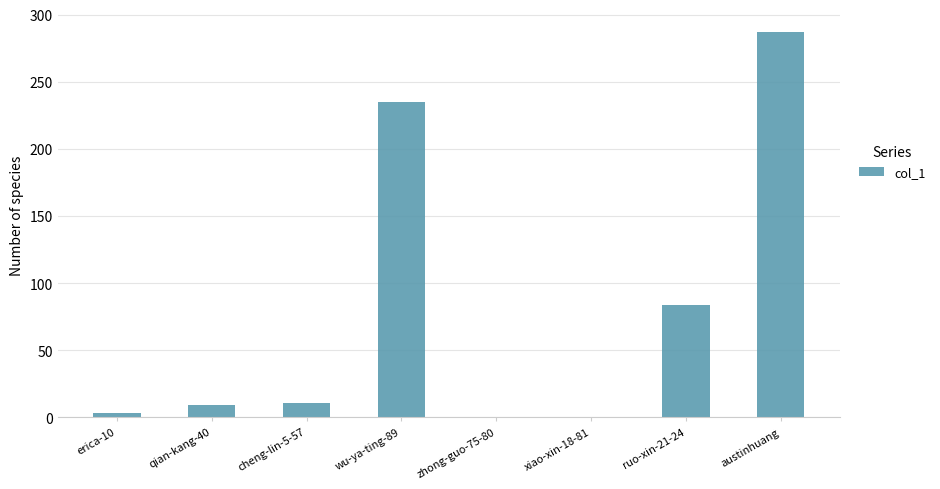

The chart shows a value of 3 at erica-10. True or false?

True